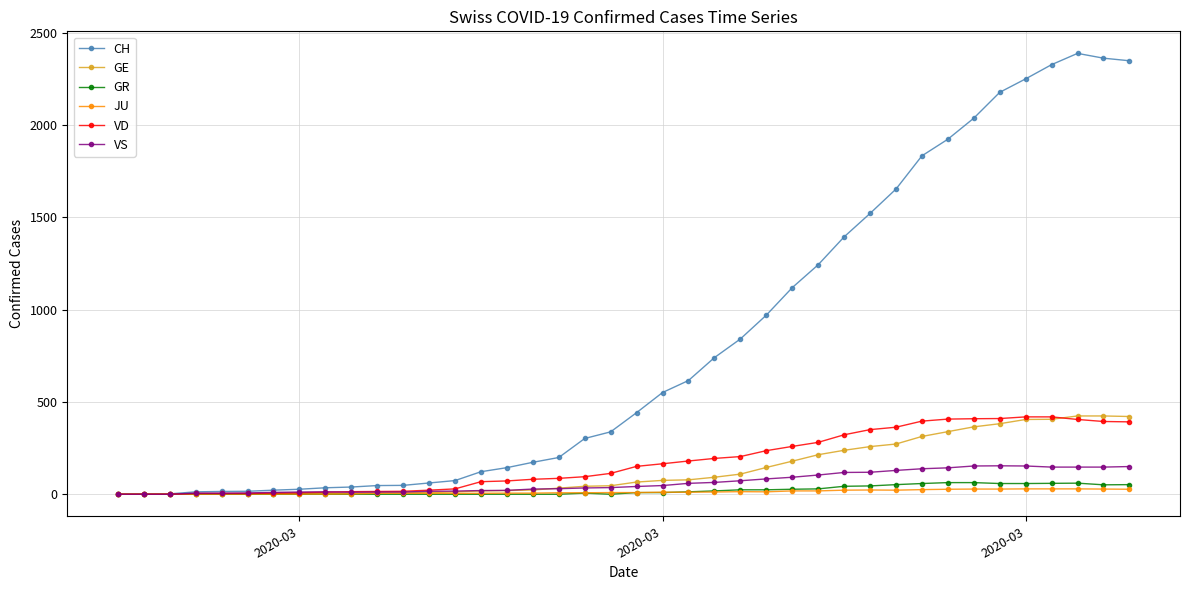

Which series has the largest total across all categories?

CH